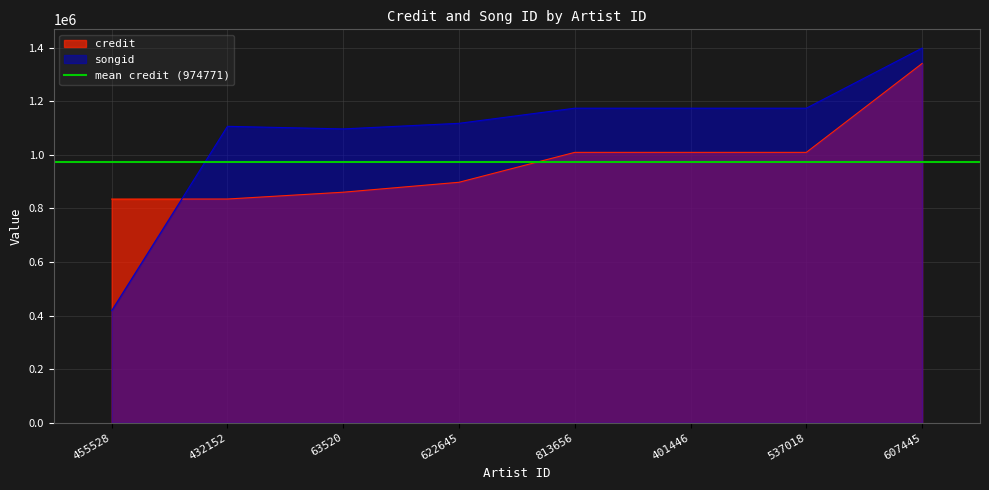

What is the greatest value displayed?

1398636